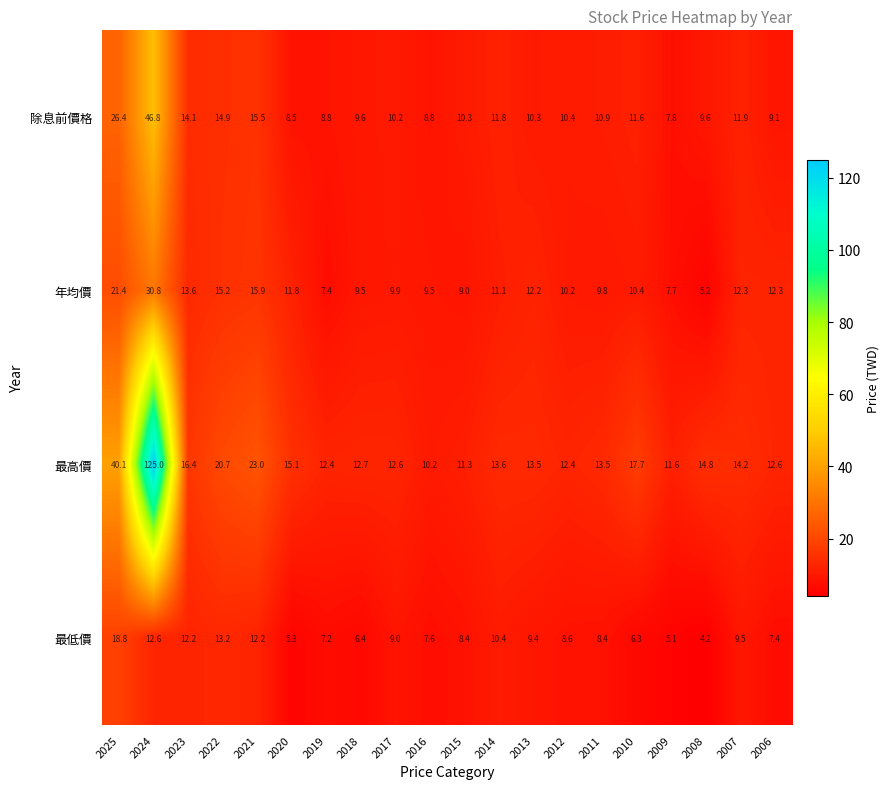

What is the total value across all series at 2016?

36.1